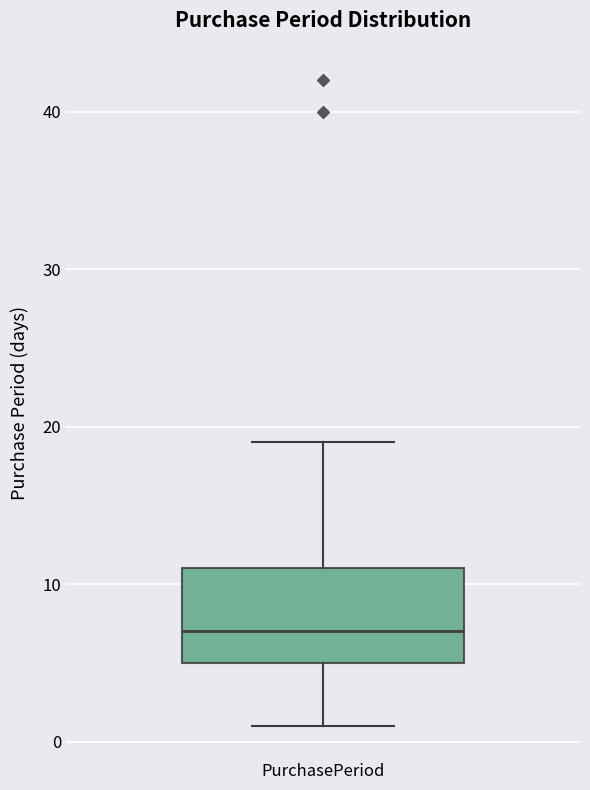

Read this box plot against the y-axis: the position of the median line, the range covered by the box, and the ends of both whiskers. The values are not printed on the chart, so give them approximately, as read against the axis.

median 7, box 5 to 11, whiskers 1 to 19